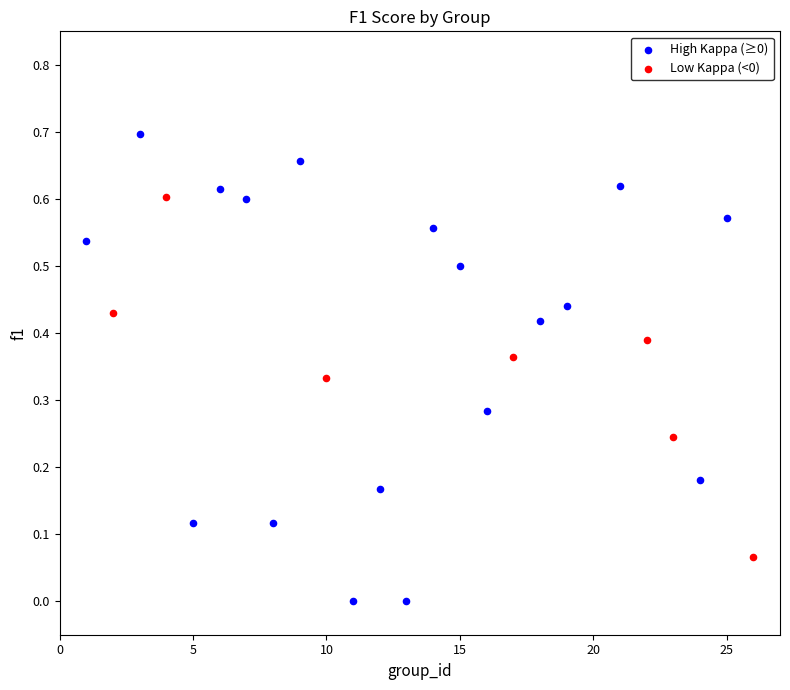

Which series has the largest Y range (max minus min)?

High Kappa (≥0)